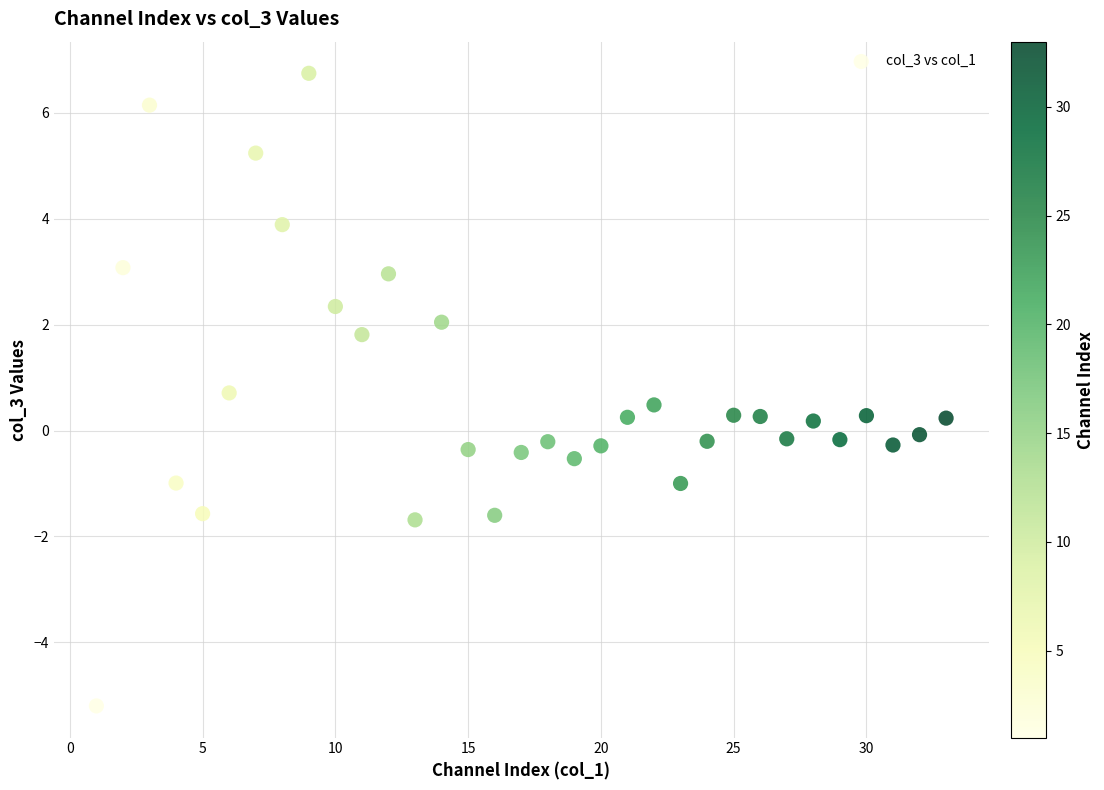

What is the range of Y values (max minus min)?

12.0